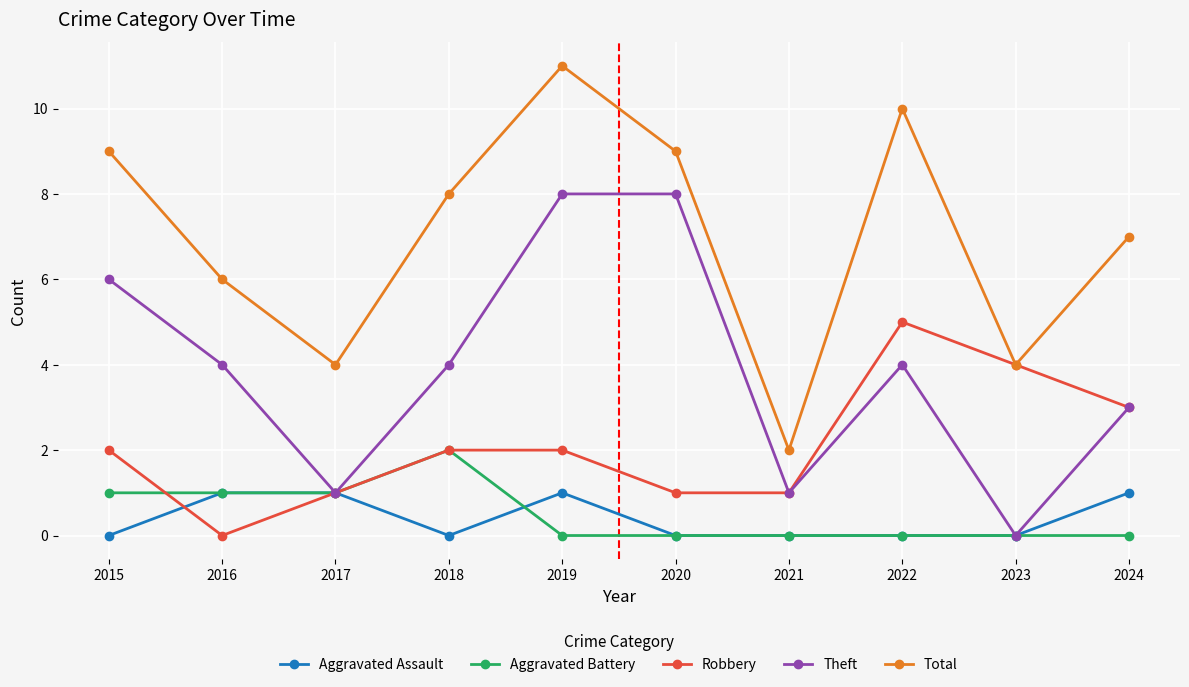

Is it true that Theft equals 0 at 2021?

False